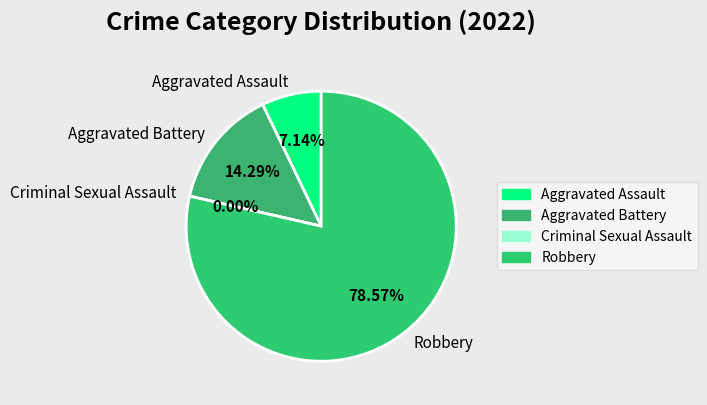

How many slices are in this pie chart?

4